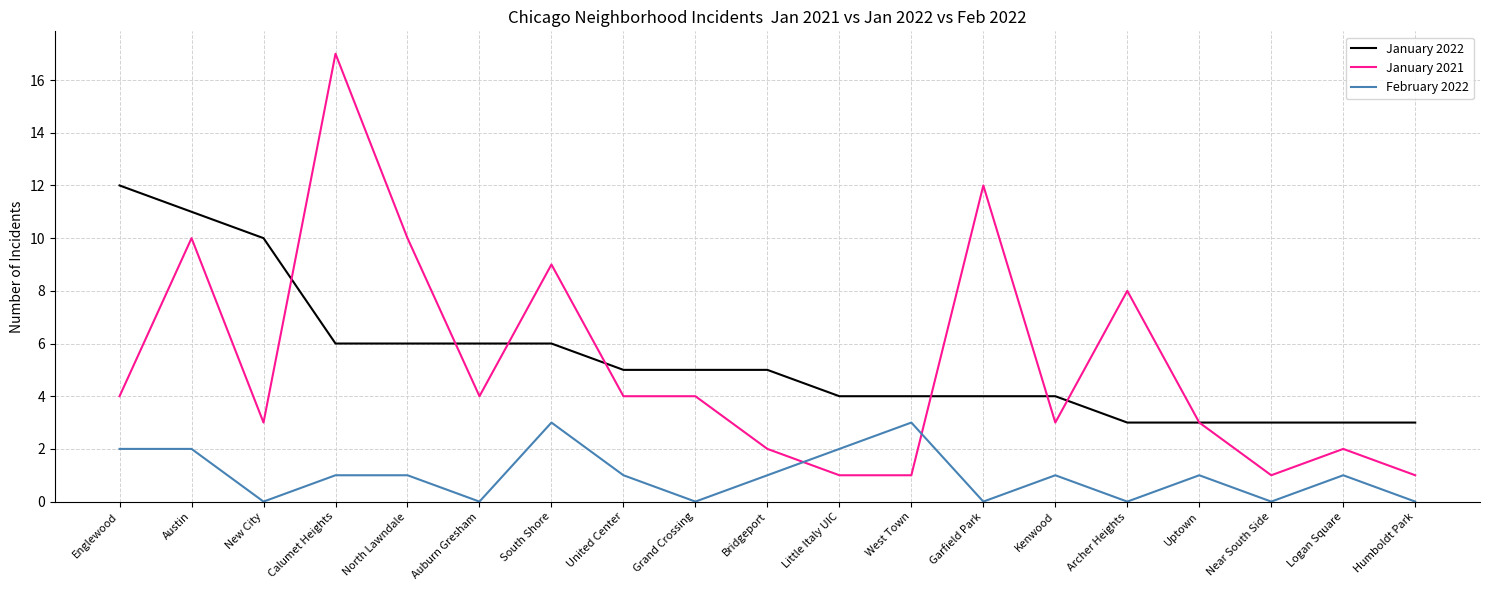

What position from the left is Auburn Gresham?

6